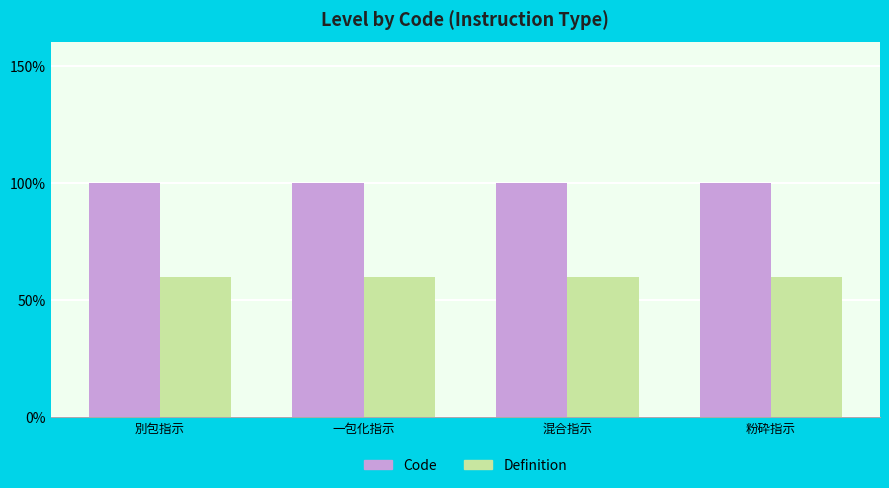

What is the spread (max minus min) of values at 一包化指示?

0.4